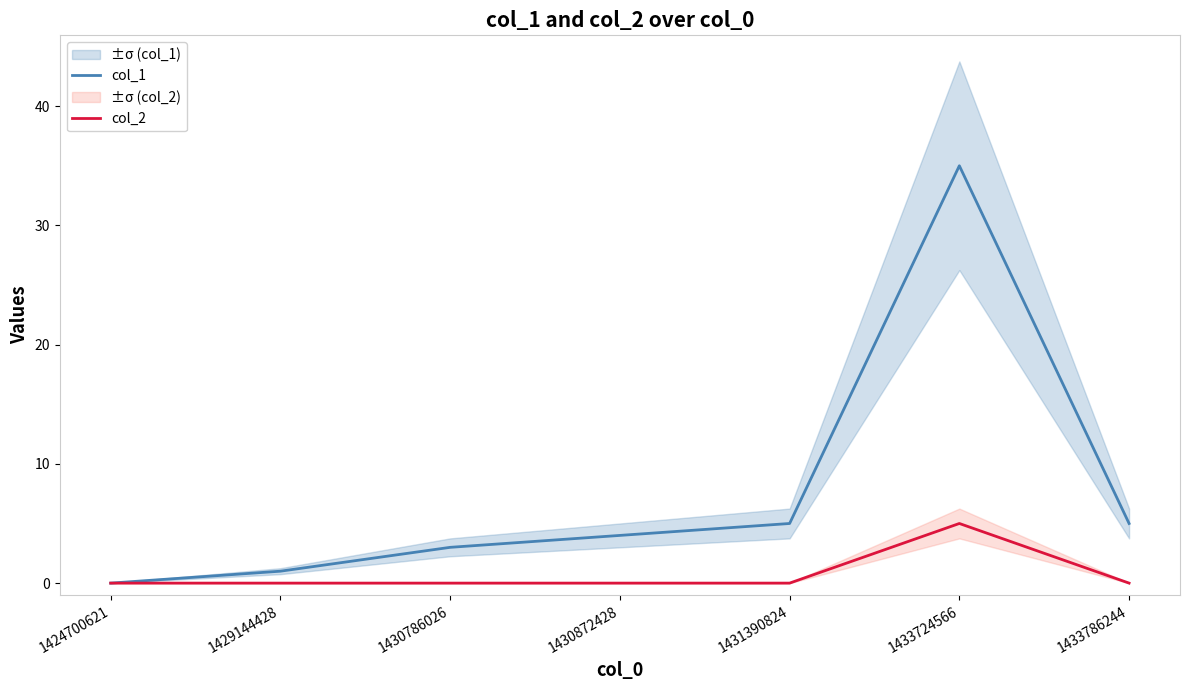

True or false: col_1 and col_2 cross at least once.

False